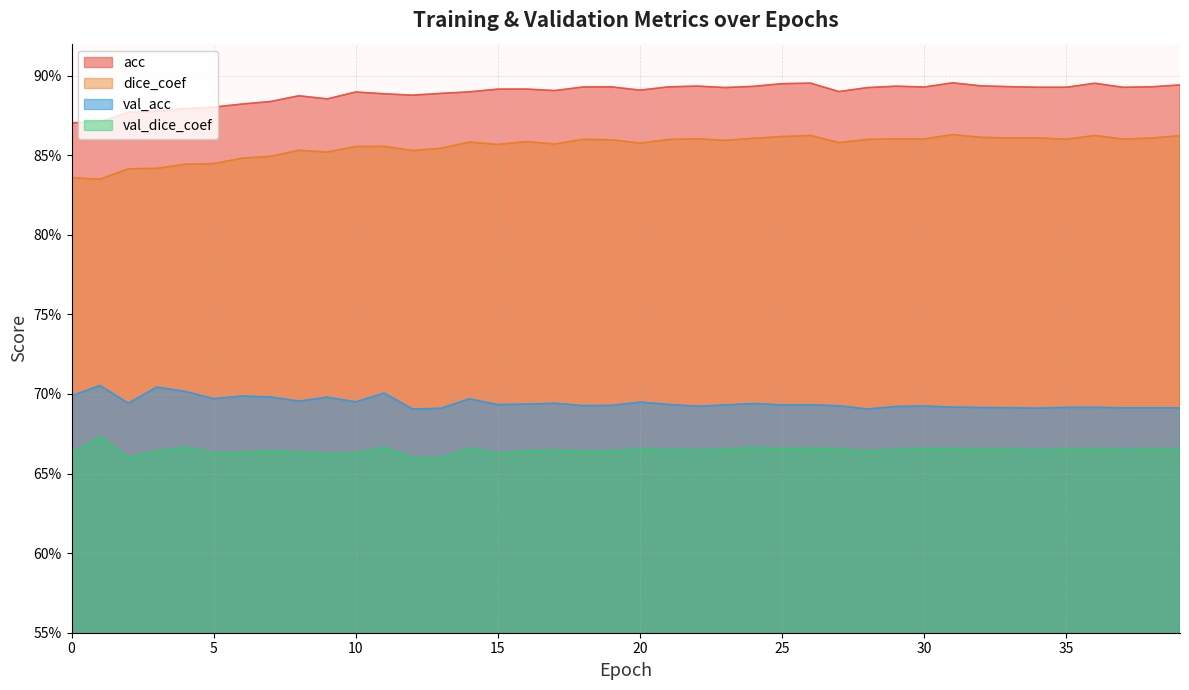

True or false: dice_coef and acc intersect in this chart.

False